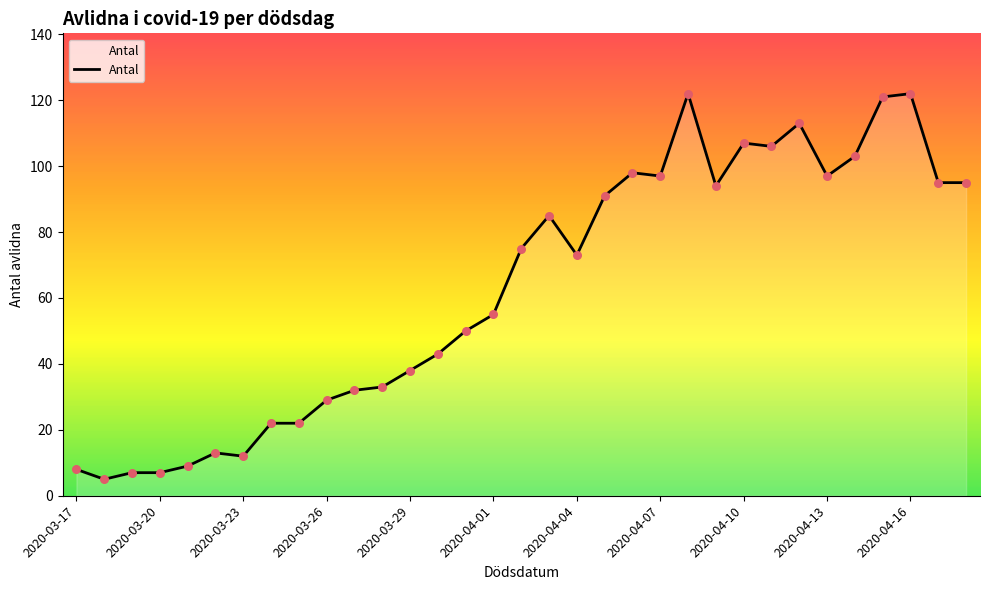

What is the smallest value displayed?

5